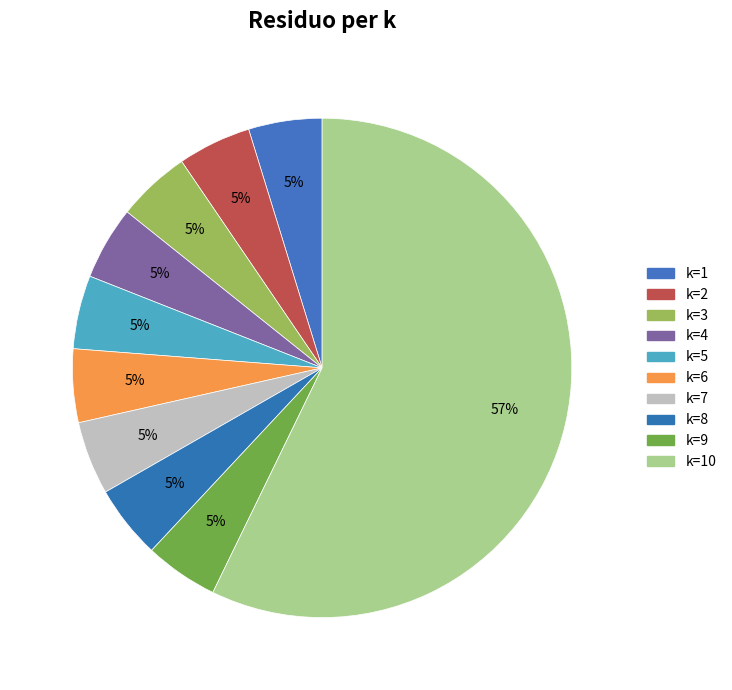

How many slices are in this pie chart?

10